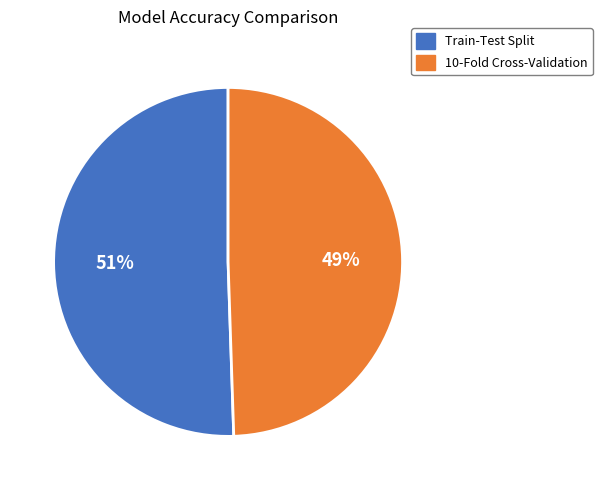

What is the largest slice in the pie chart?

Train-Test Split